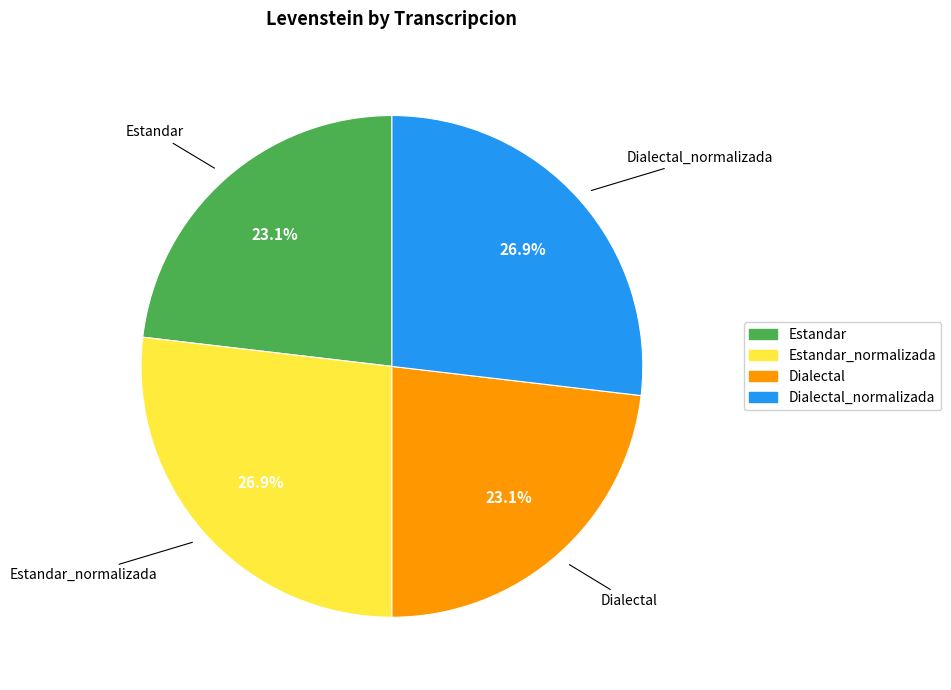

To the nearest percent, what is the difference between the largest and smallest slice percentages?

4%